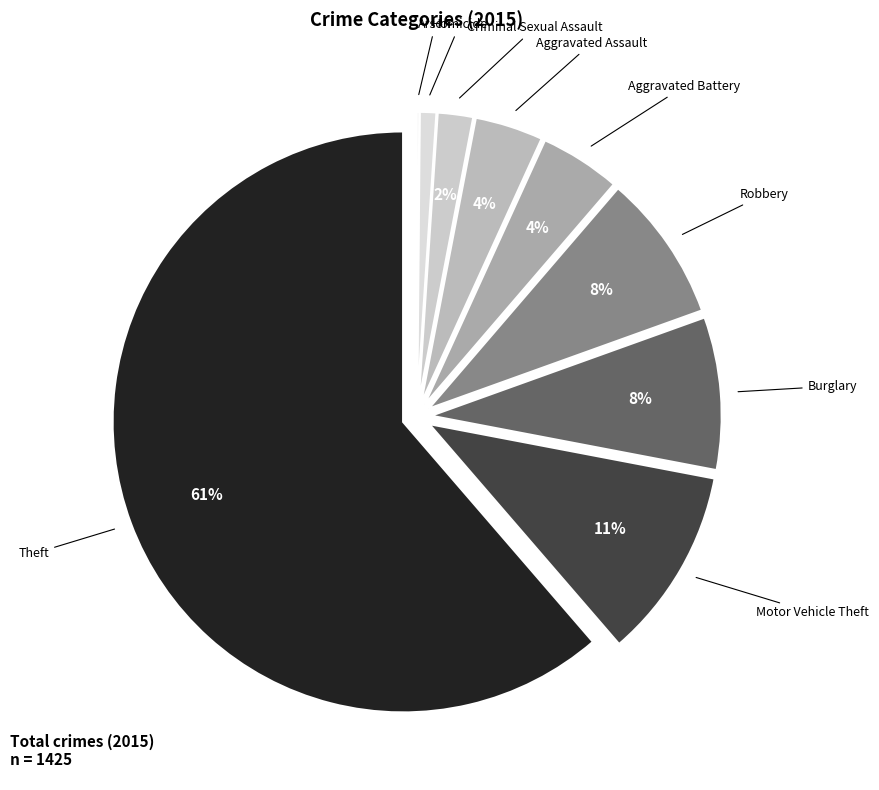

To the nearest percent, what percentage of the pie is Aggravated Assault?

4%